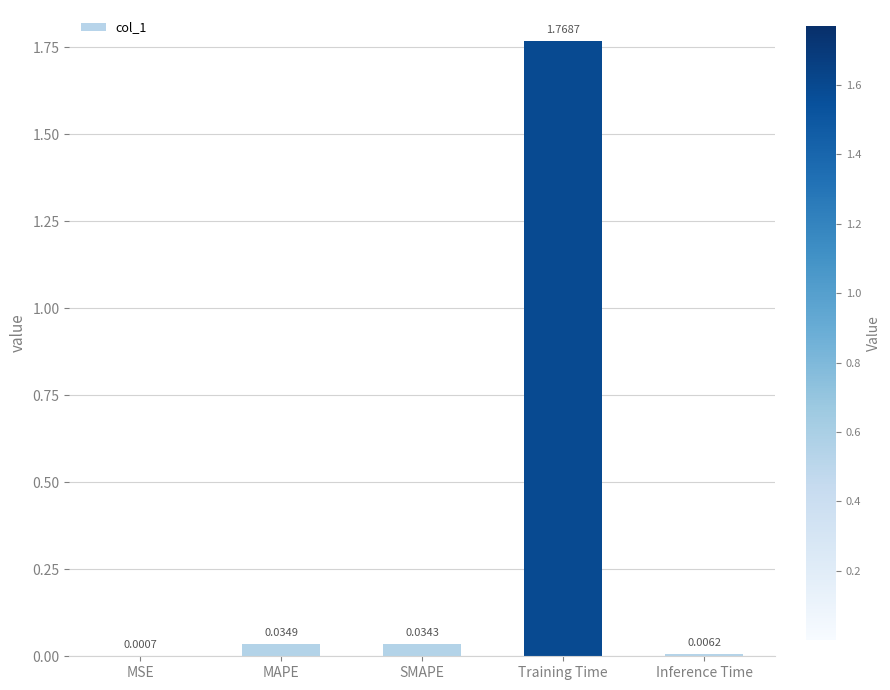

Where is the data nearest to the value 0?

MSE